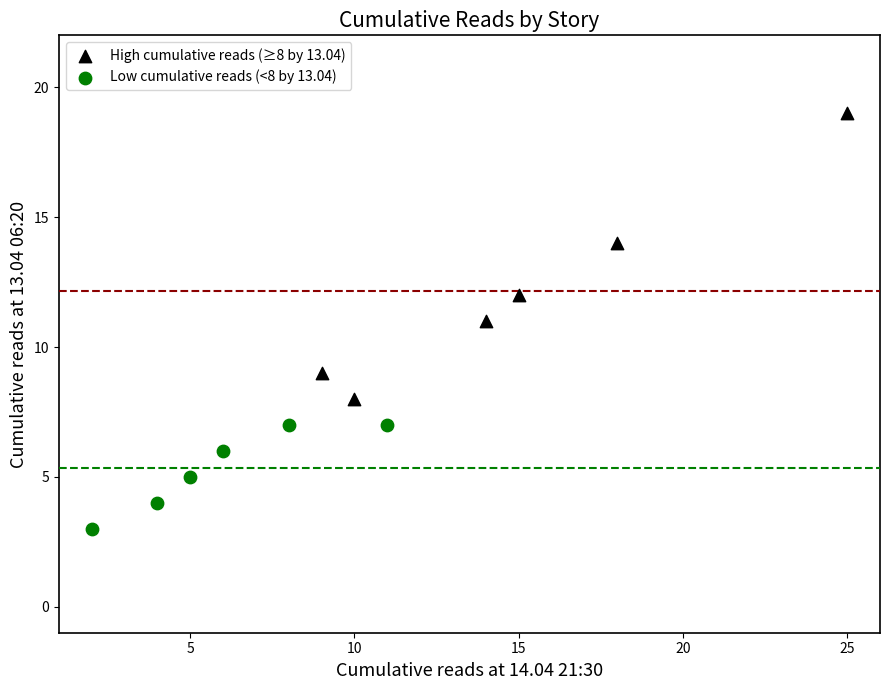

What are all the series names shown in the legend?

High cumulative reads (≥8 by 13.04), Low cumulative reads (<8 by 13.04)